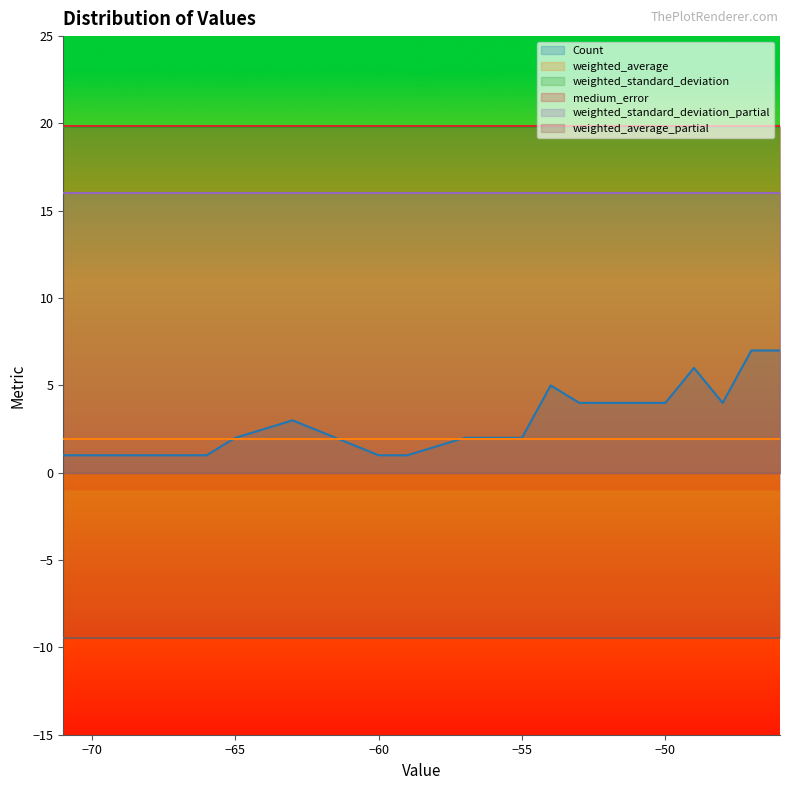

True or false: weighted_average and weighted_standard_deviation intersect in this chart.

False